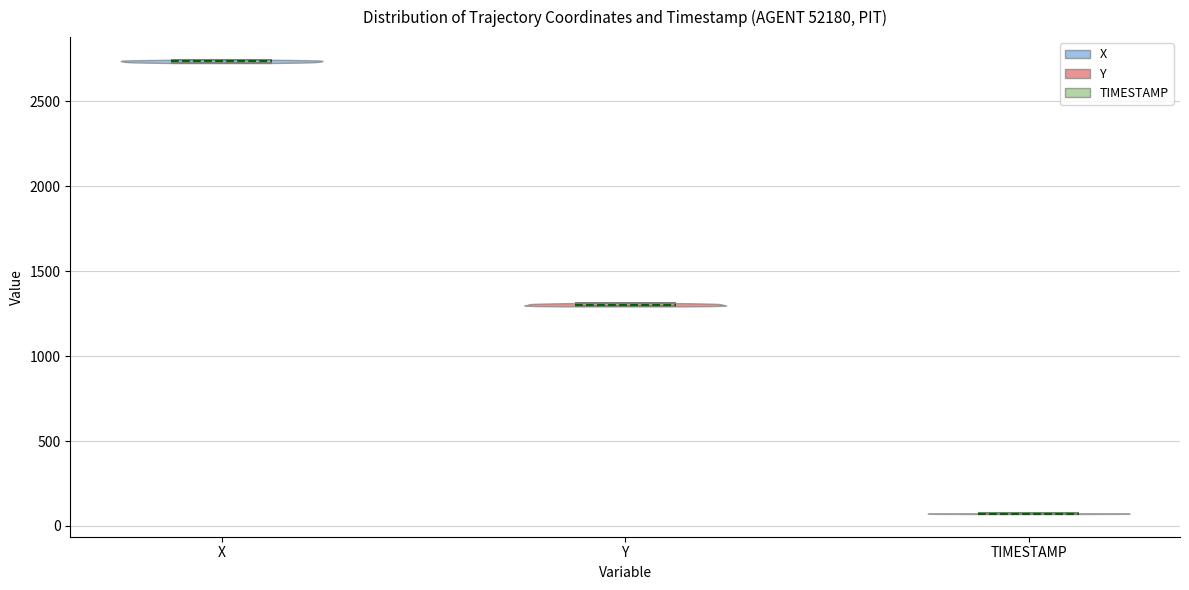

Reading left to right, read every violin against the y-axis: where its median line is, and the lowest and highest points it reaches. The values are not printed on the chart, so give them approximately, as read against the axis.

X: median line 2750, lowest point 2750, highest point 2750
Y: median line 1300, lowest point 1300, highest point 1300
TIMESTAMP: median line 50, lowest point 50, highest point 50